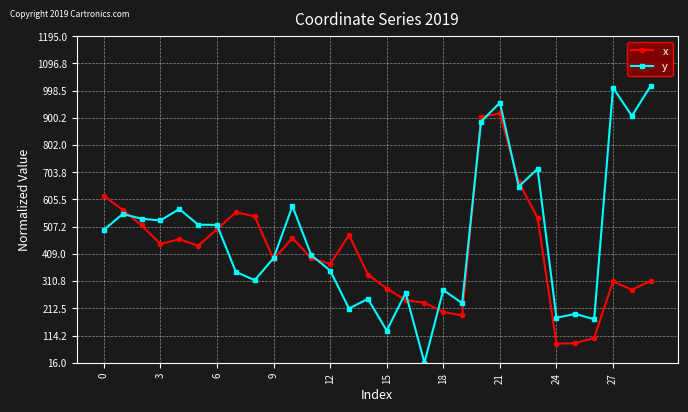

True or false: x has more than 2 points higher than both neighbors.

True